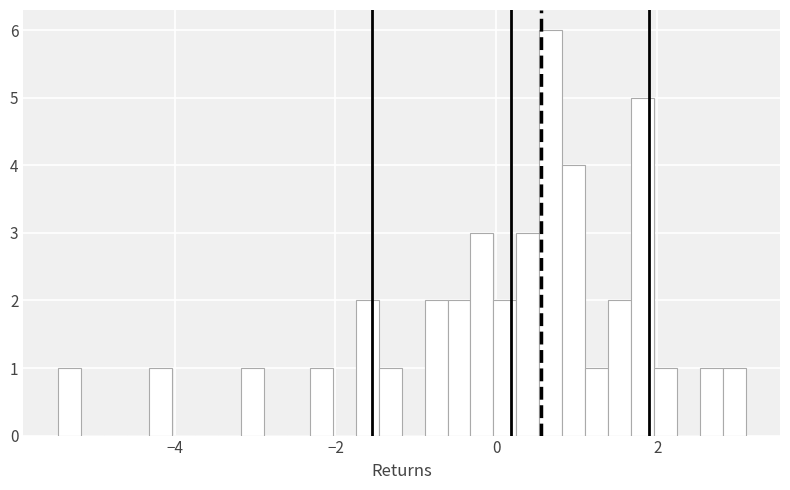

Read against the x-axis, roughly where is the centre of the tallest bar?

0.6